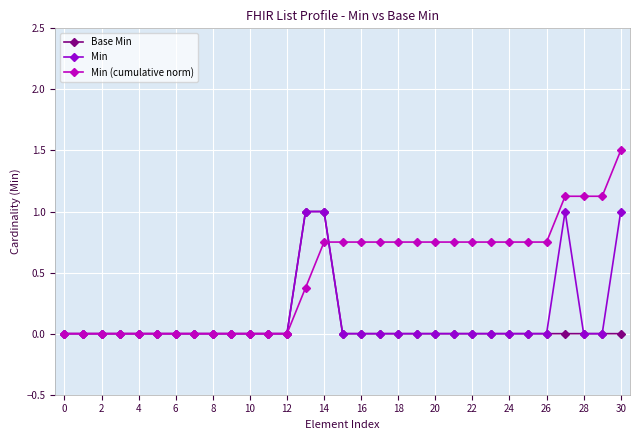

What is the average value of the Base Min series?

0.1